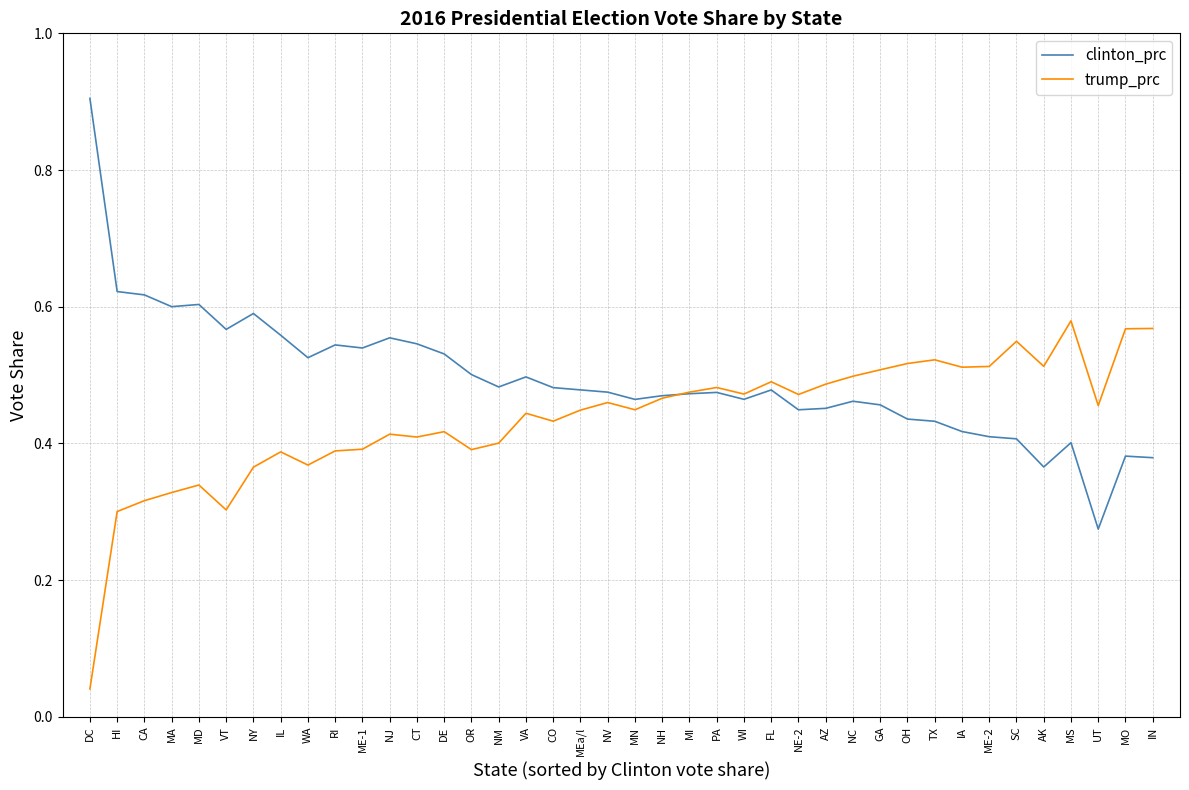

The clinton_prc series shows 1.0 at IL. True or false?

False